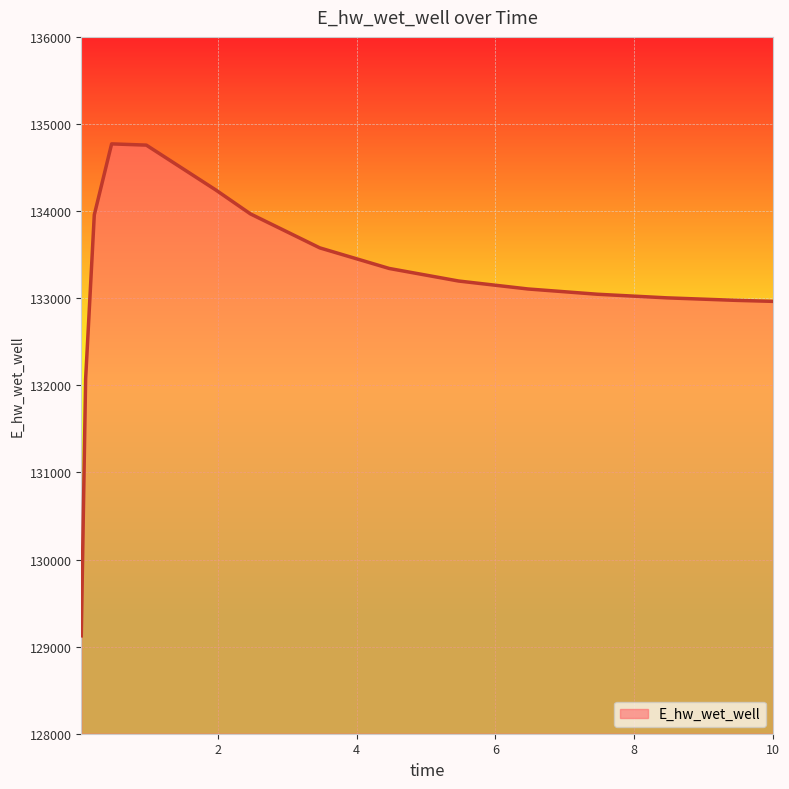

What is the difference between the maximum and minimum values?

5648.0